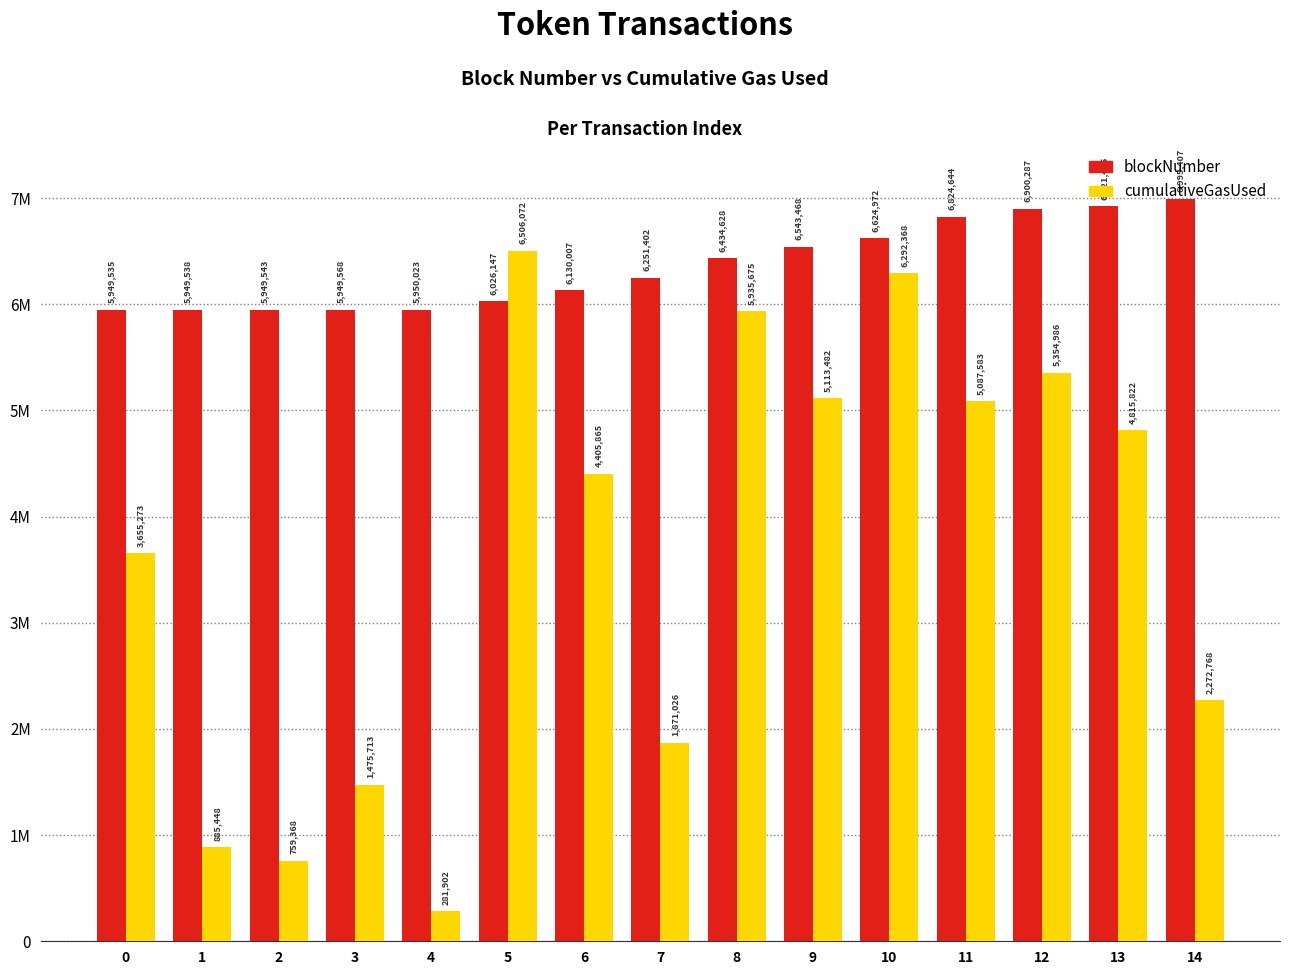

Which has a higher value, 14 or 7?

14